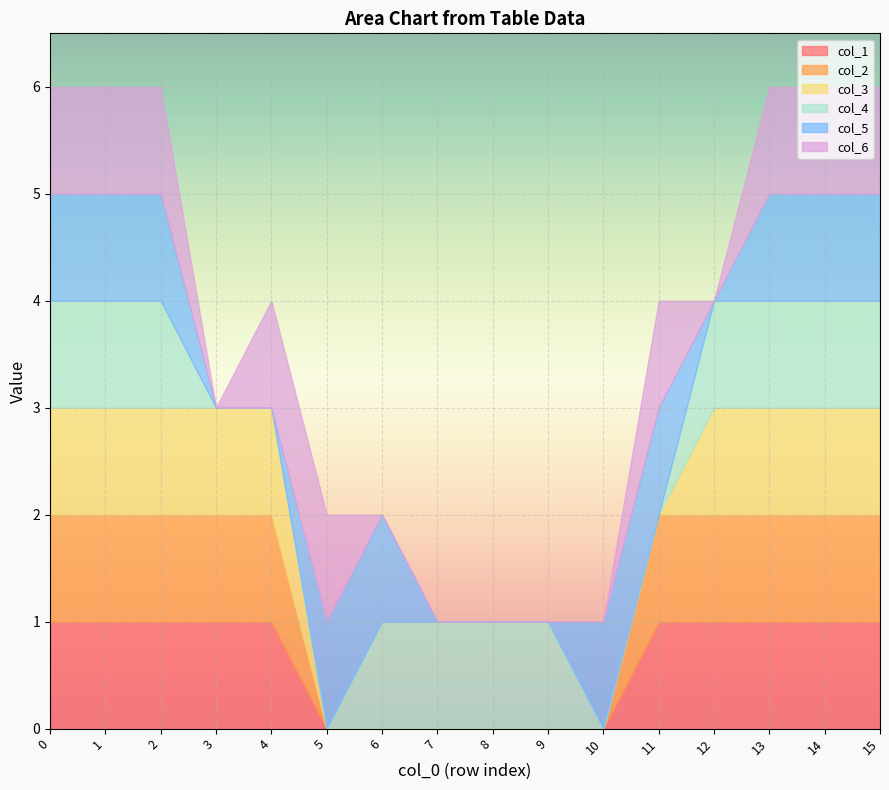

The col_3 series shows 1 at 12. True or false?

True